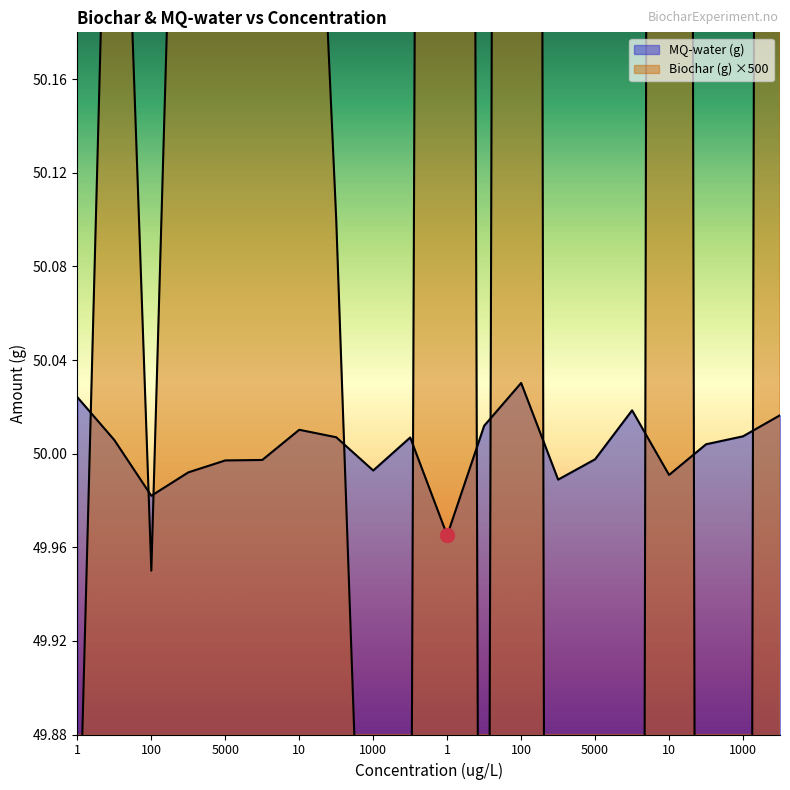

What is the label of the 6th point from the right?

5000